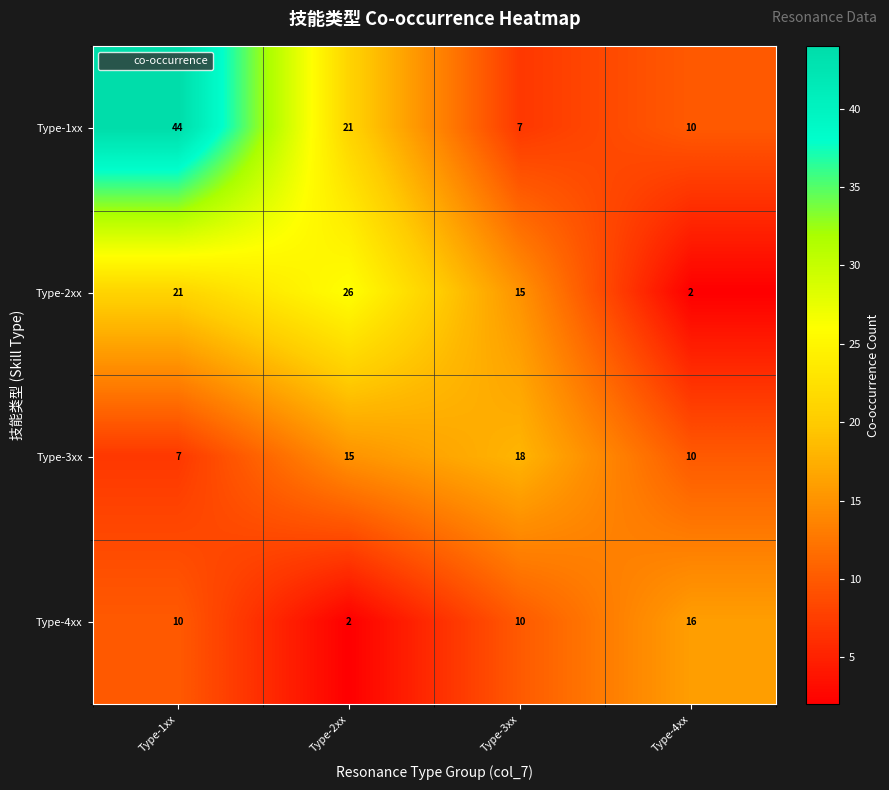

What is the average value of the Type-2xx series?

16